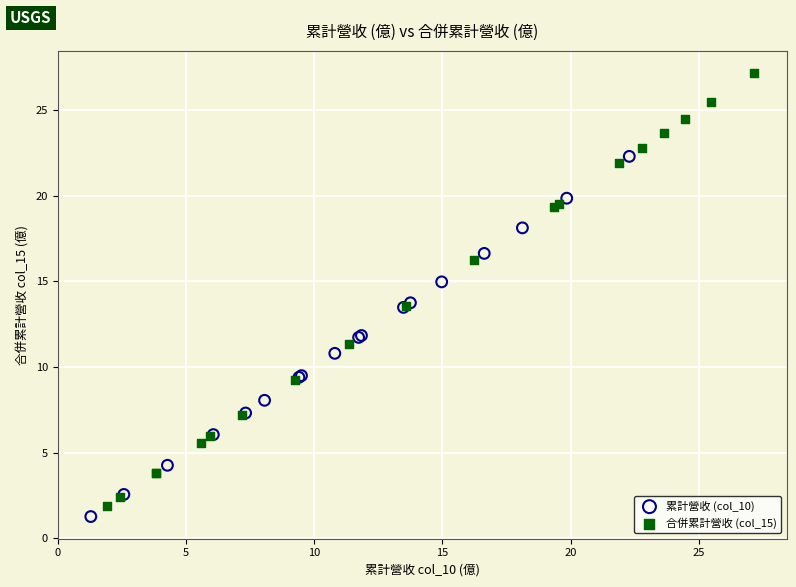

Which series has the widest spread of Y values?

合併累計營收 (col_15)